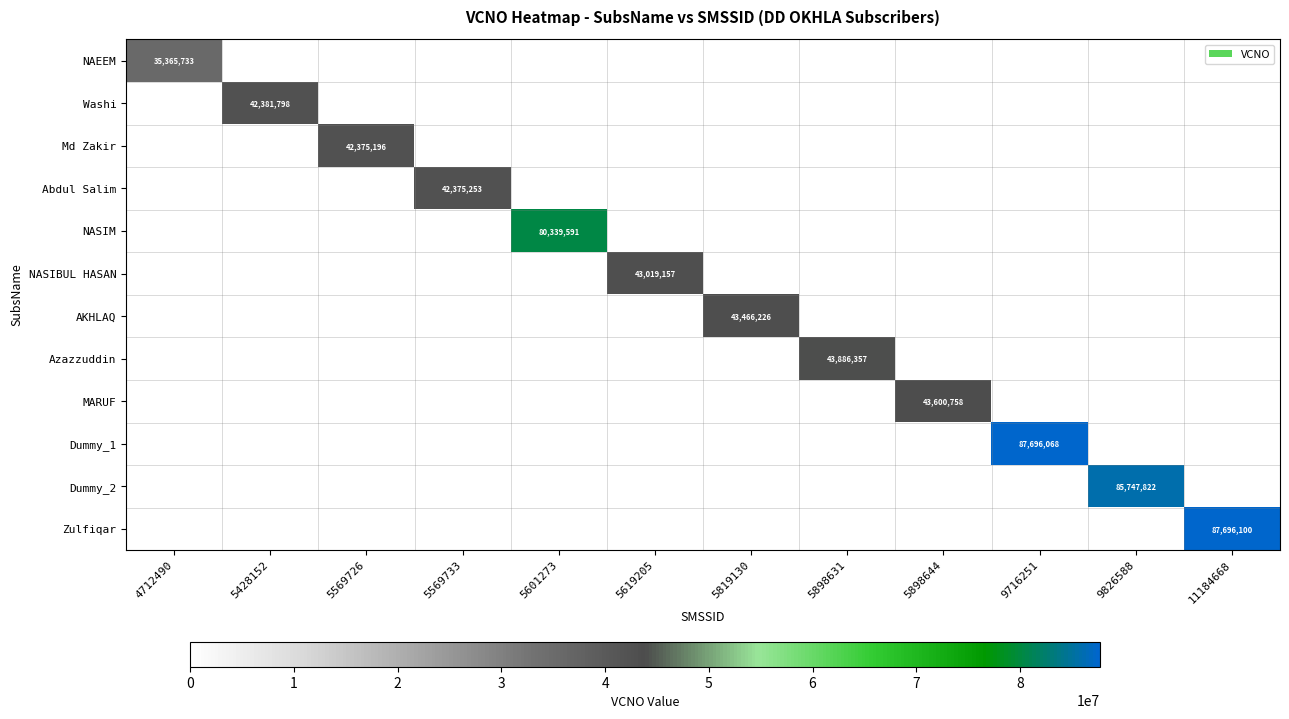

Is it true that Md Zakir equals -17246069 at 5601273?

False